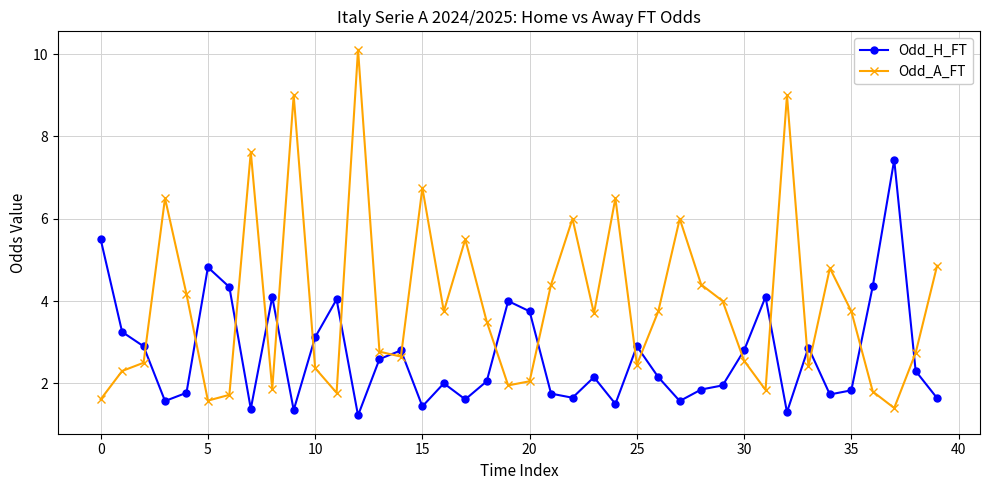

True or false: Odd_A_FT and Odd_H_FT cross at least once.

True